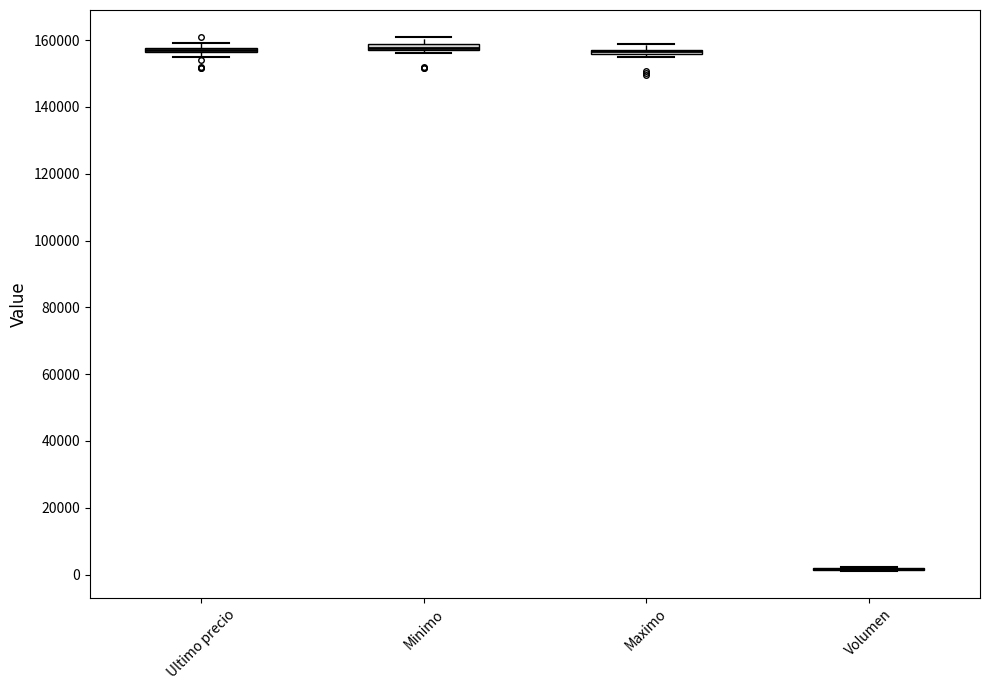

Where is the lower edge of the box for Minimo on the y-axis? The values are not printed on the chart, so give them approximately, as read against the axis.

156000